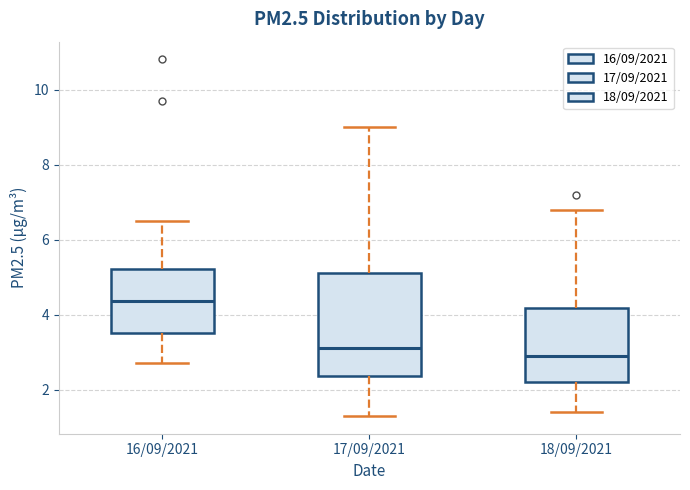

Reading left to right, read every box against the y-axis: the position of its median line, the range the box covers, and the ends of its whiskers. The values are not printed on the chart, so give them approximately, as read against the axis.

16/09/2021: median 4.4, box 3.6 to 5.2, whiskers 2.8 to 6.6
17/09/2021: median 3.2, box 2.4 to 5.2, whiskers 1.4 to 9.0
18/09/2021: median 3.0, box 2.2 to 4.2, whiskers 1.4 to 6.8